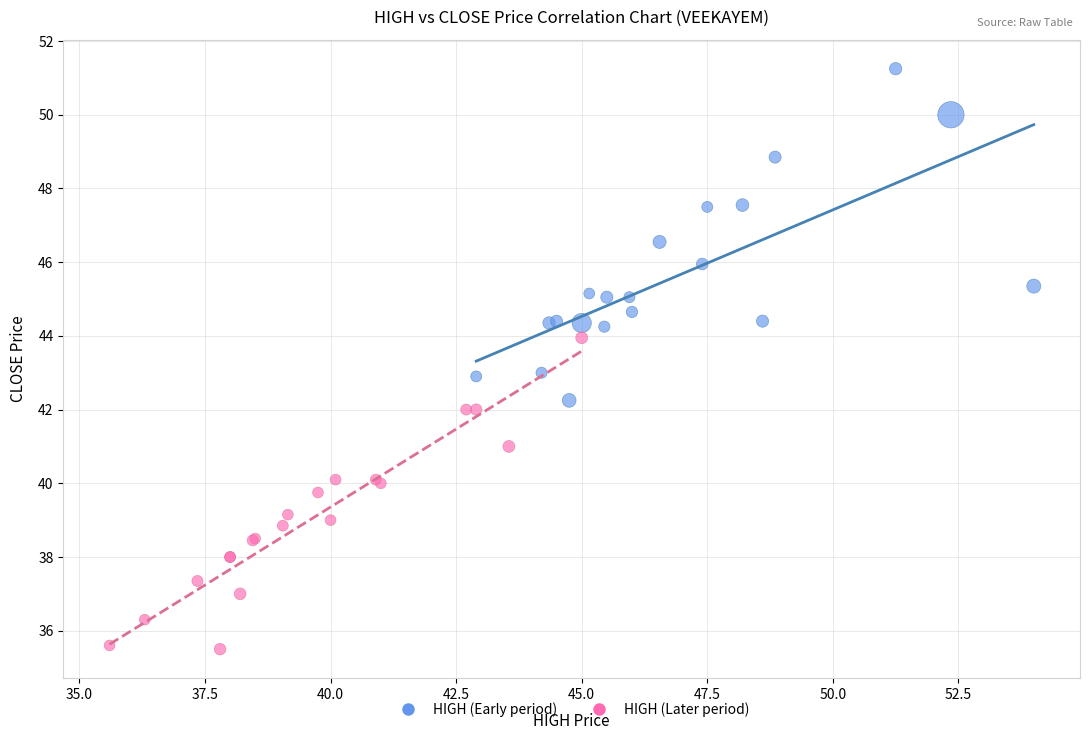

Which series reaches the minimum Y coordinate?

HIGH (Later period)